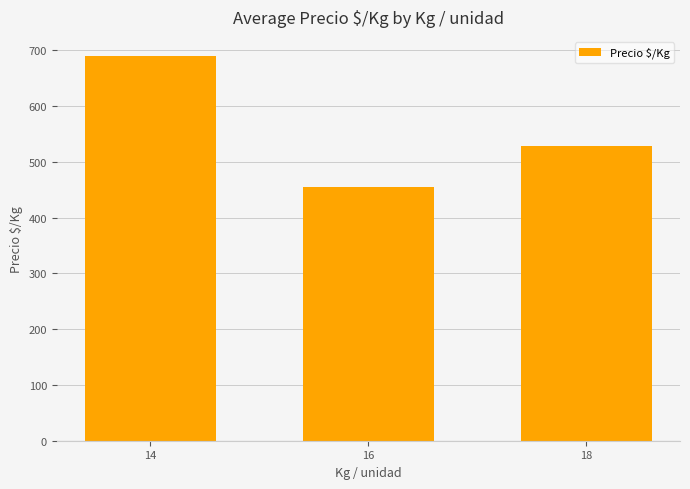

Reading right to left, extract all data points from this chart.

18=527.8	16=454.1	14=689.6